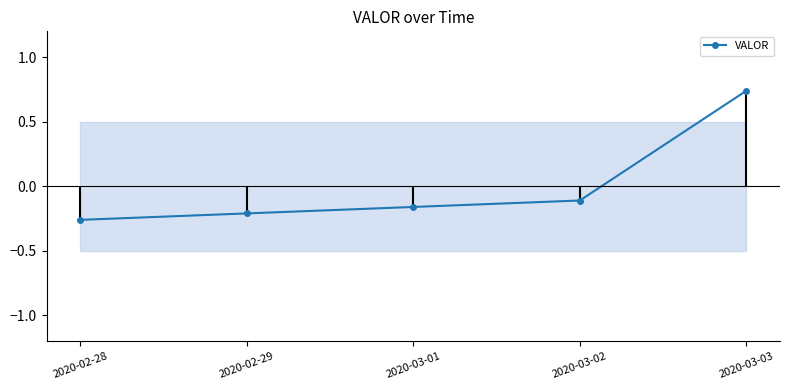

What position from the right is 2020-02-29?

4